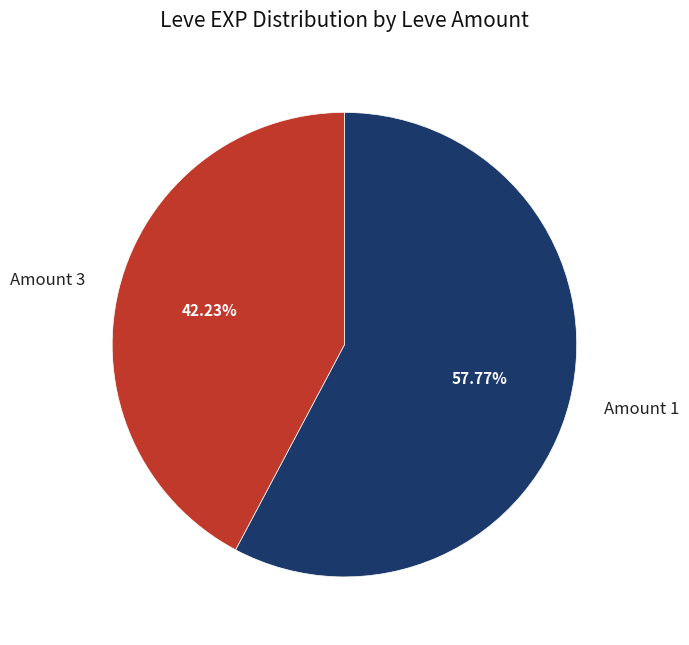

What is the ratio of the value at Amount 3 to the value at Amount 1?

0.7